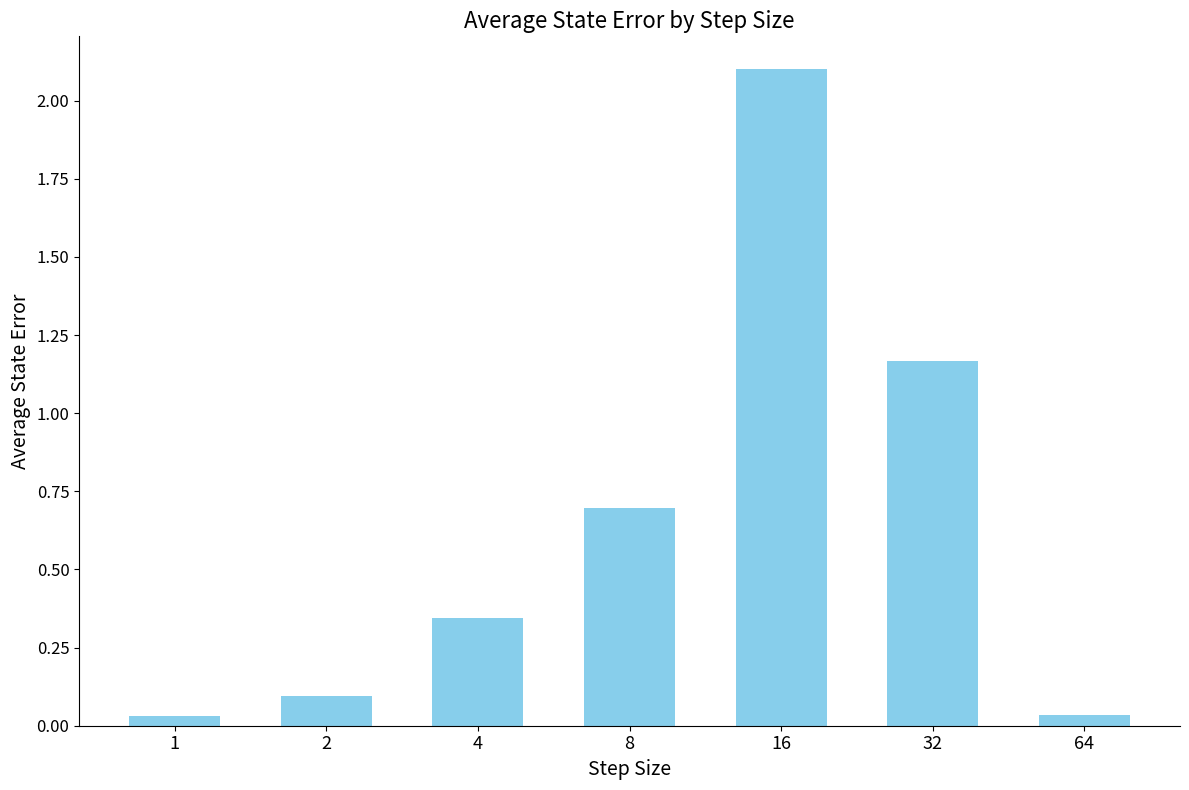

Which category has the highest value across all series?

16